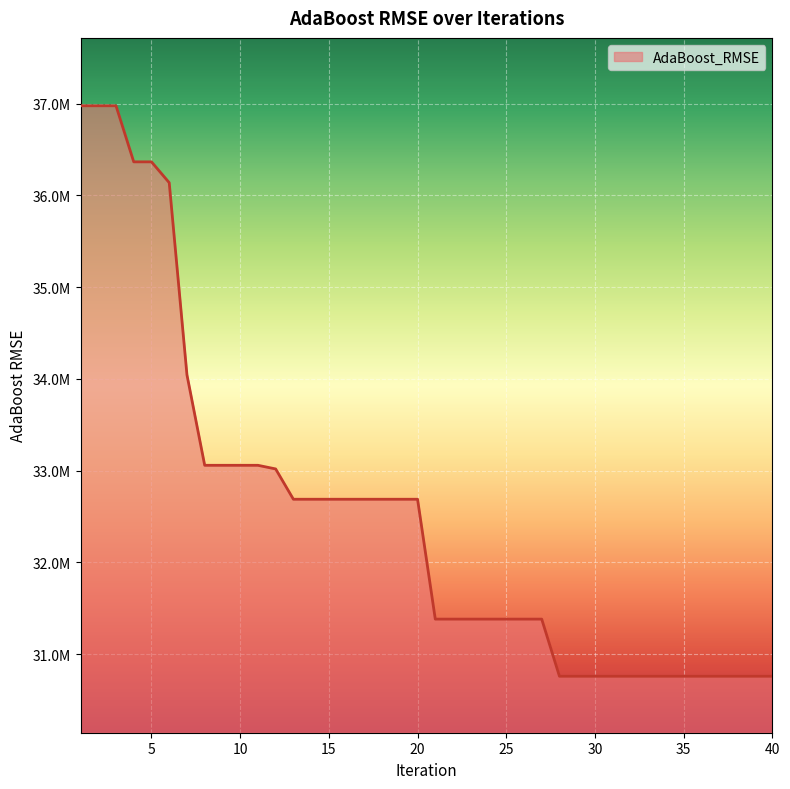

Does the chart have visible grid lines?

Yes